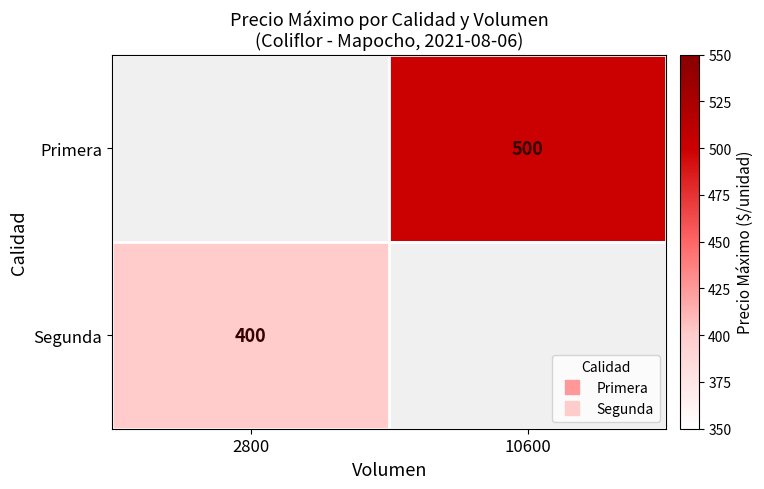

Is the value of Segunda at 10600 greater than the value of Primera at 2800?

No